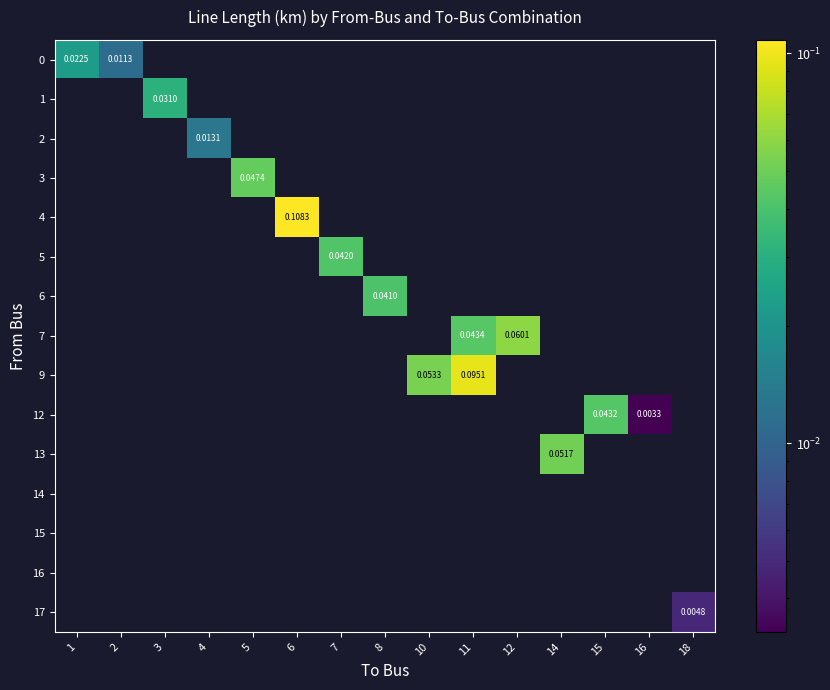

Count the number of categories in the chart.

15